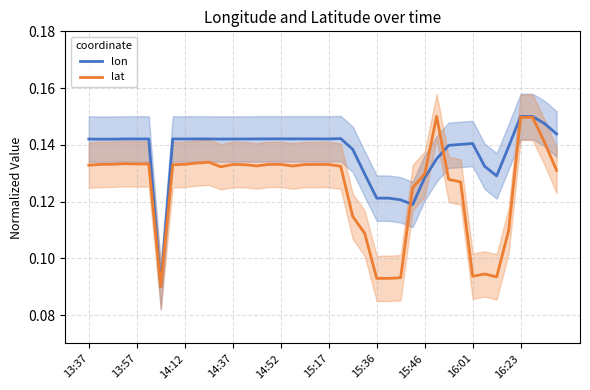

Reading left to right, what are all the values shown in this chart?

lon: 0.1	0.1	0.1	0.1	0.1	0.1	0.1	0.1	0.1	0.1	0.1	0.1	0.1	0.1	0.1	0.1	0.1	0.1	0.1	0.1	0.1	0.1	0.1	0.1	0.1	0.1	0.1	0.1	0.1	0.1	0.1	0.1	0.1	0.1	0.1	0.1	0.1	0.1	0.1	0.1
lat: 0.1	0.1	0.1	0.1	0.1	0.1	0.1	0.1	0.1	0.1	0.1	0.1	0.1	0.1	0.1	0.1	0.1	0.1	0.1	0.1	0.1	0.1	0.1	0.1	0.1	0.1	0.1	0.1	0.1	0.1	0.1	0.1	0.1	0.1	0.1	0.1	0.1	0.1	0.1	0.1